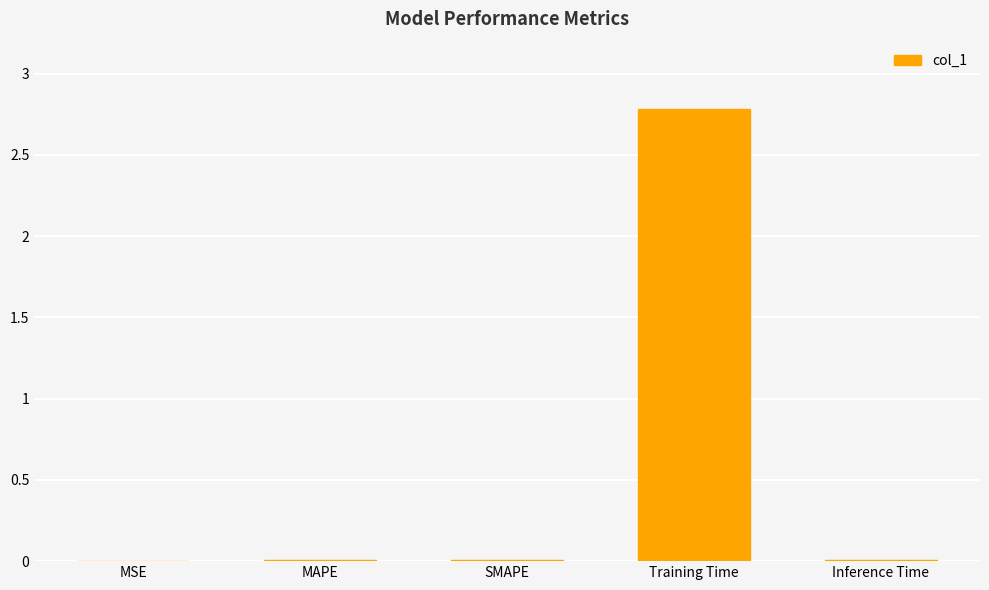

What is the sum of all values?

2.8